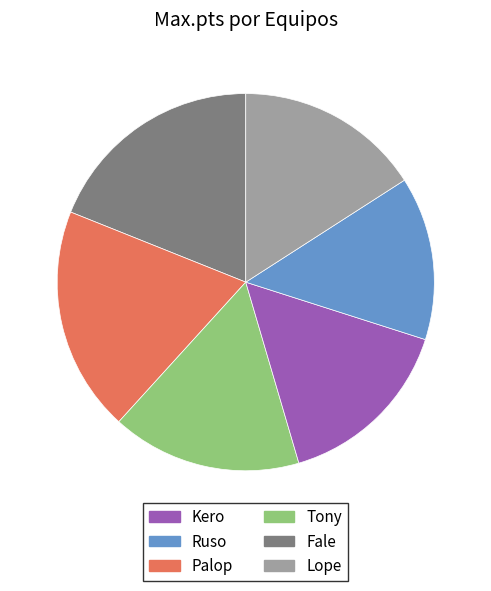

What is the ratio of the value at Fale to the value at Tony?

0.9